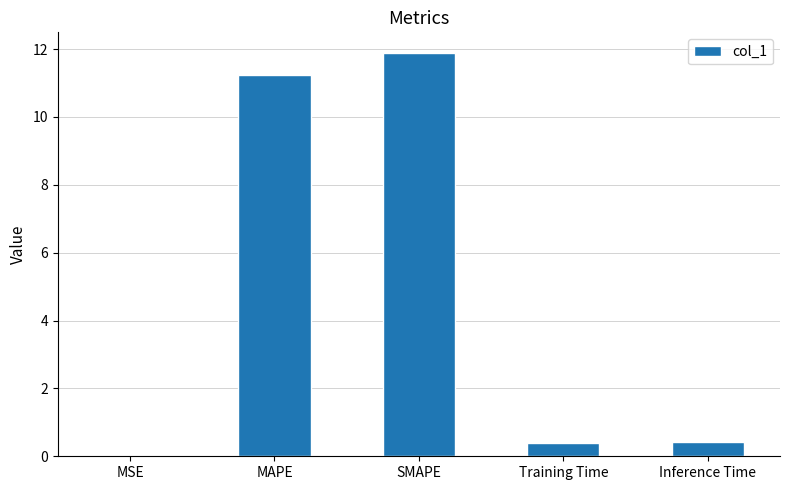

The value at MSE is 0.0. True or false?

True